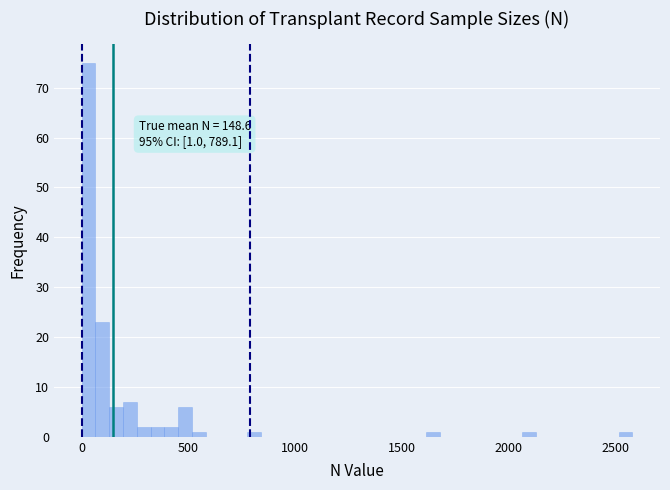

Around what value on the x-axis is the tallest bar? Give the approximate position of its centre, as read against the axis.

50